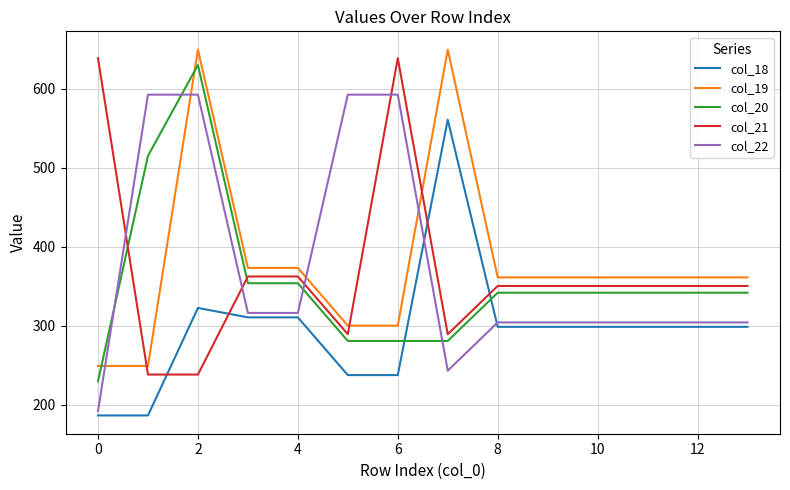

What is the maximum value for col_19?

649.2